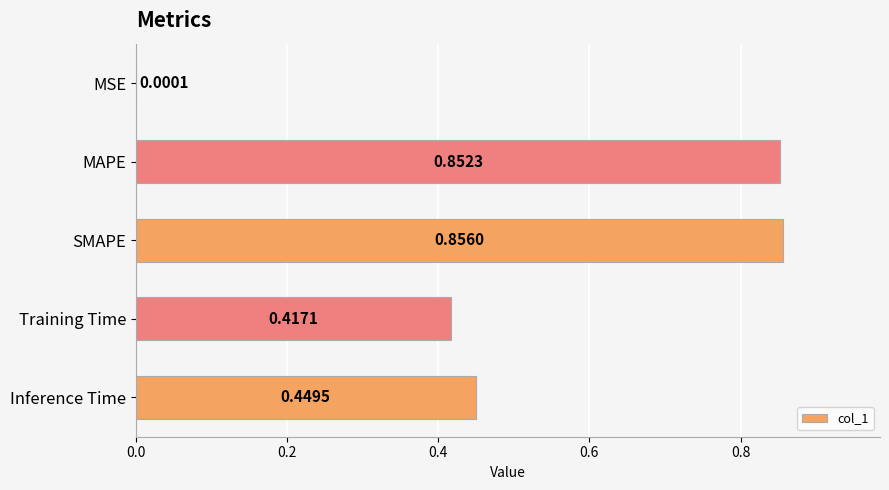

What is the sum of all values?

2.6